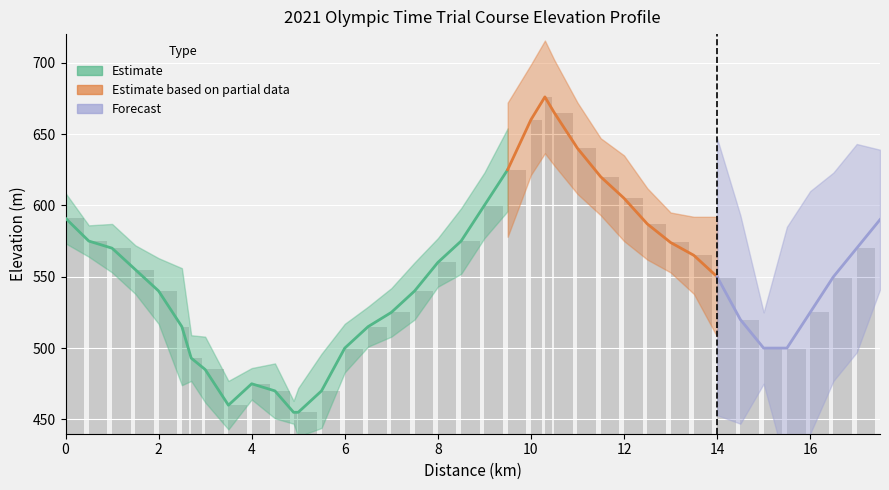

How many data points in distance are less than 8?

18